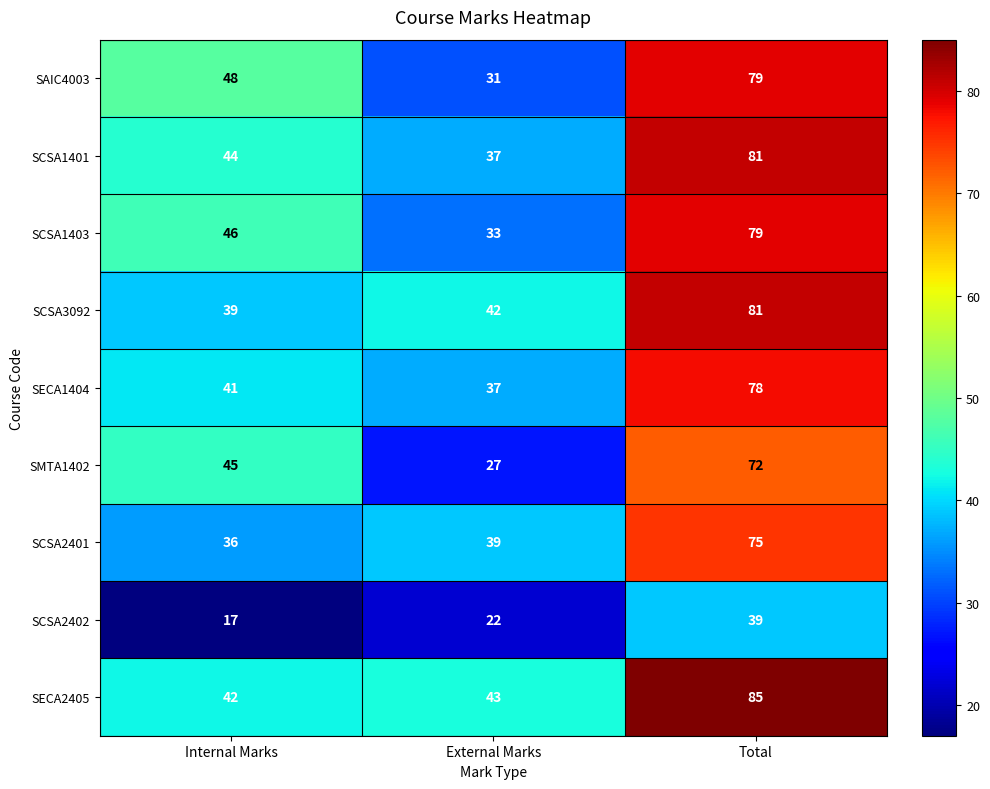

Reading left to right, what are all the values shown in this chart?

SAIC4003: 48	31	79
SCSA1401: 44	37	81
SCSA1403: 46	33	79
SCSA3092: 39	42	81
SECA1404: 41	37	78
SMTA1402: 45	27	72
SCSA2401: 36	39	75
SCSA2402: 17	22	39
SECA2405: 42	43	85